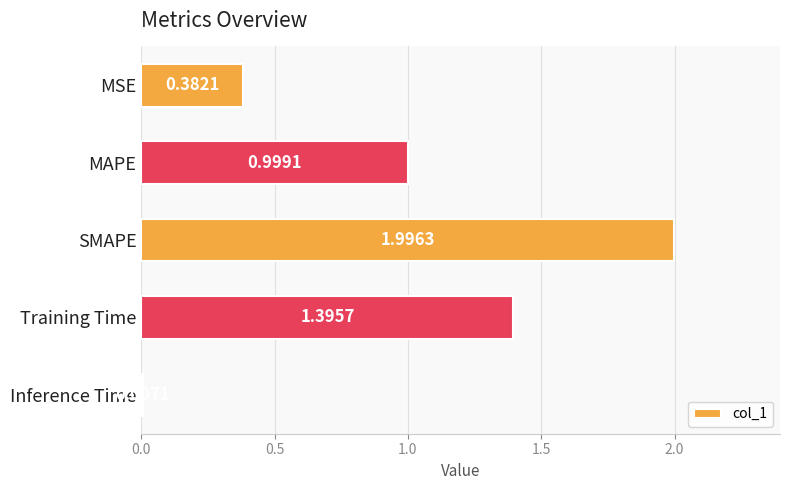

Between Training Time and MAPE, which is larger?

Training Time